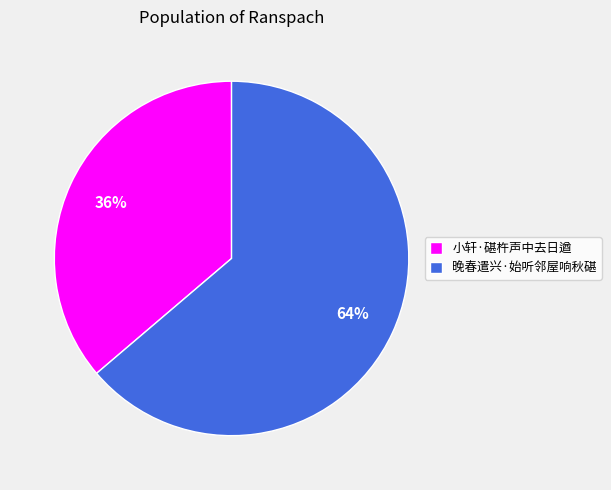

To the nearest percent, what is the difference between the 晚春遣兴·始听邻屋响秋碪 and 小轩·碪杵声中去日遒 slice percentages?

28%